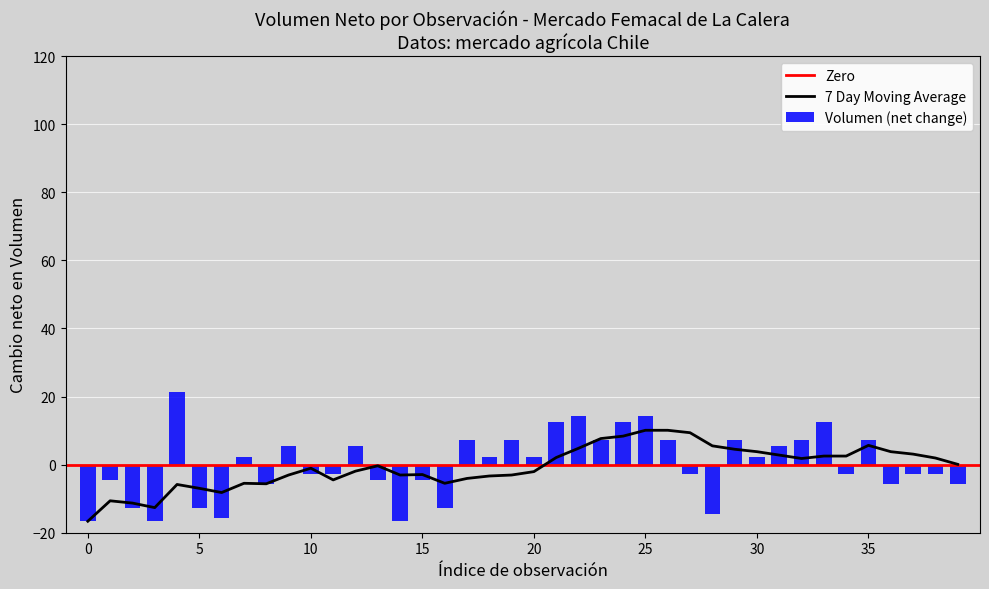

What is the difference between the maximum and minimum values in the Volumen (net change) series?

38.0